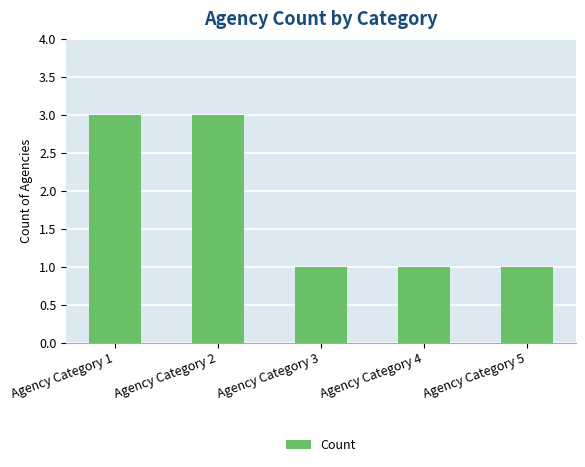

Is it true that the value at Agency Category 5 is 2?

False